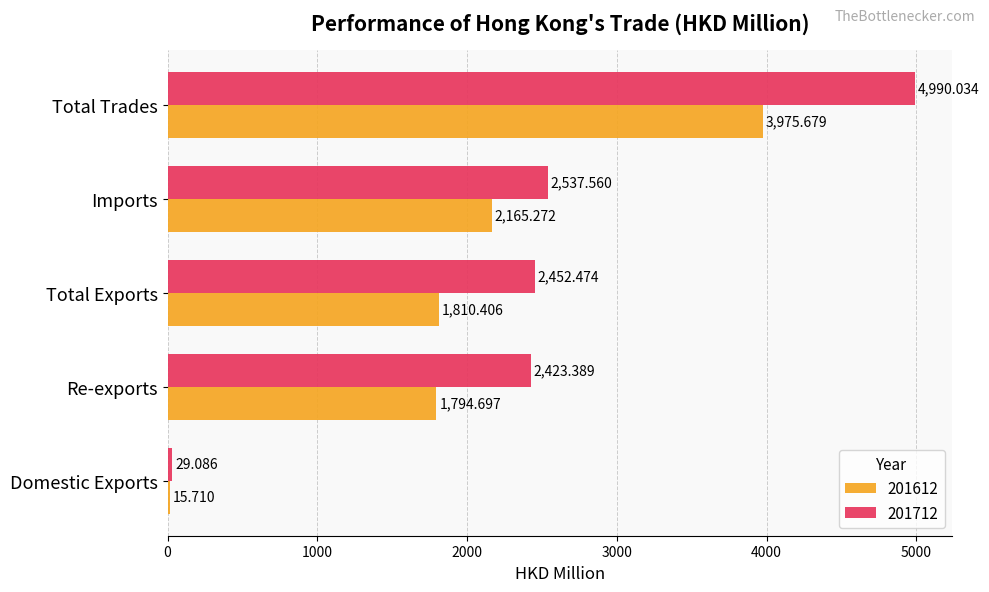

Which series has the largest total across all categories?

201712